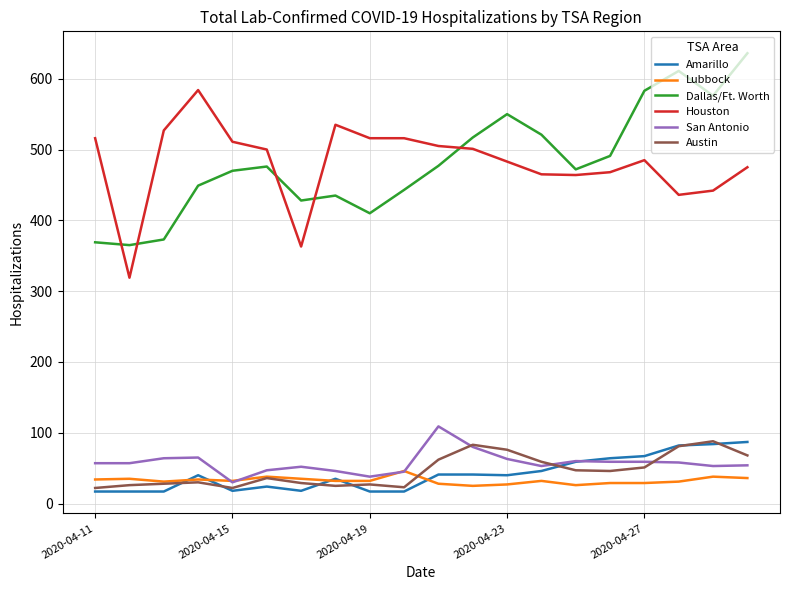

What is the minimum value shown in the chart?

17